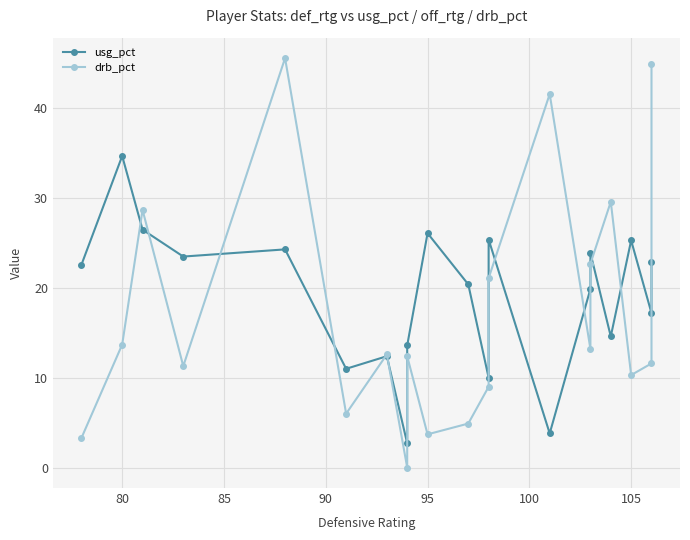

Which series has the largest total across all categories?

usg_pct